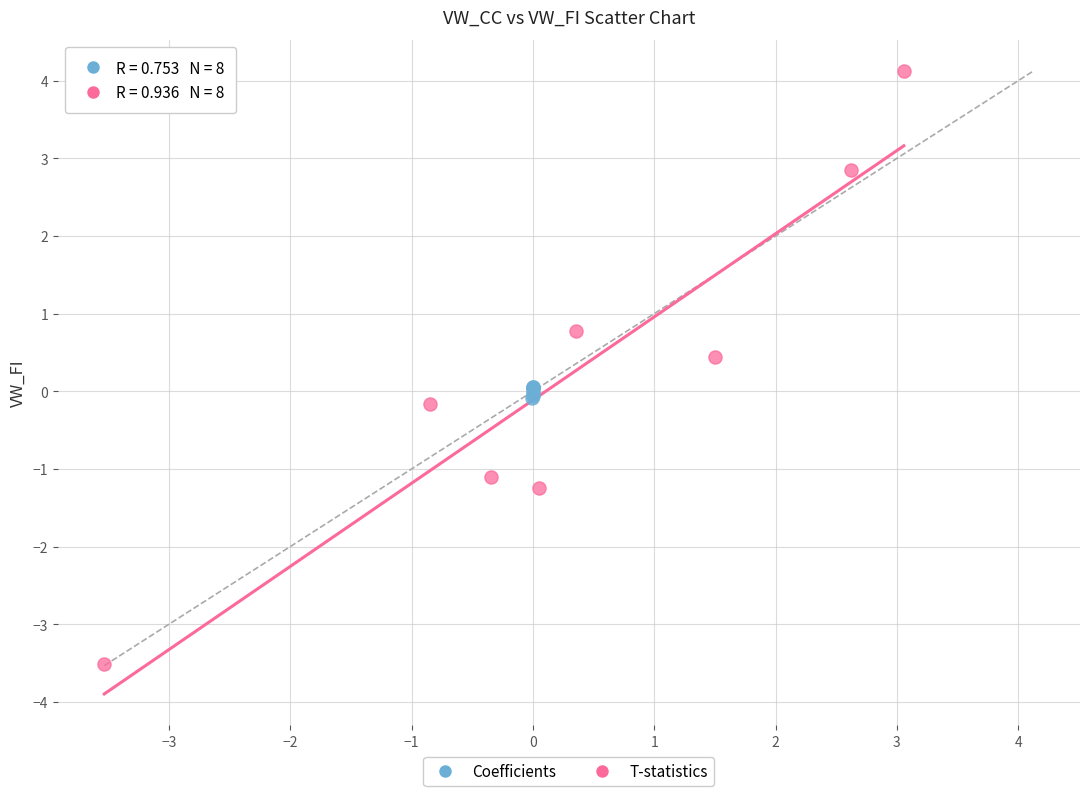

Which series has the widest spread of Y values?

T-statistics